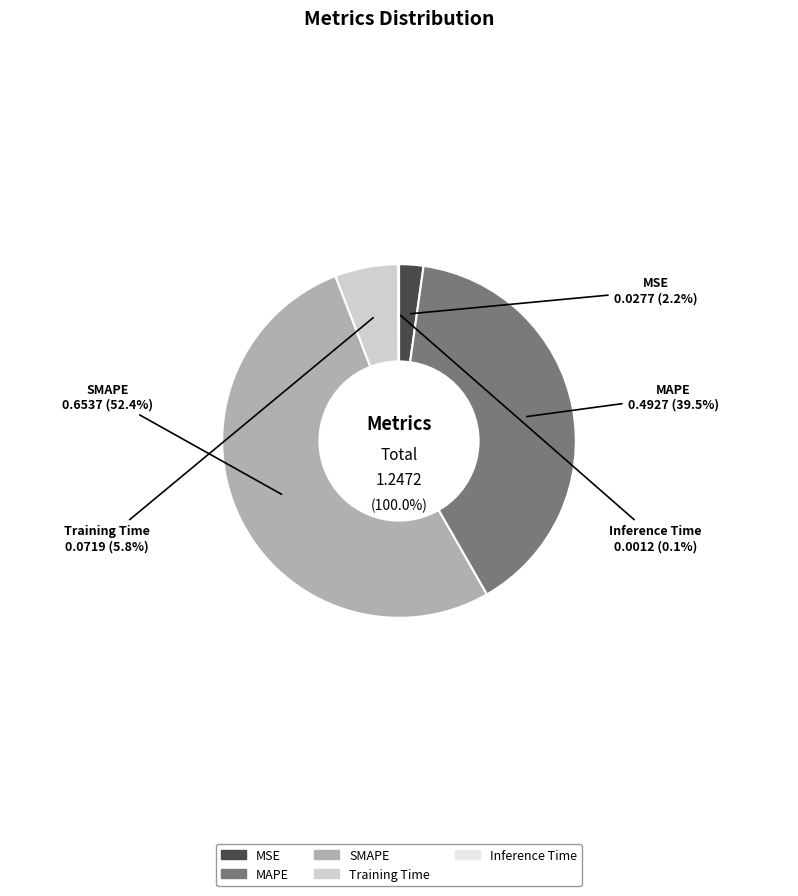

To the nearest percent, what portion does Training Time represent?

6%